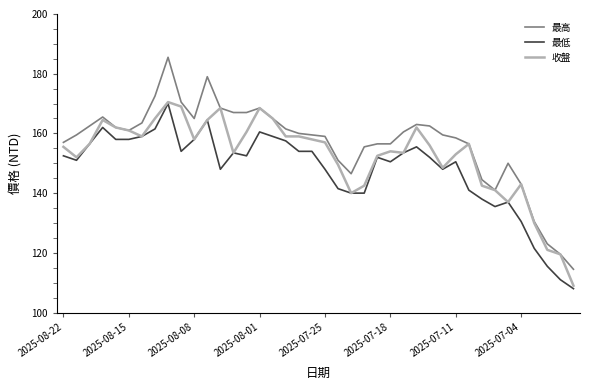

Which series has the widest spread of values?

最高